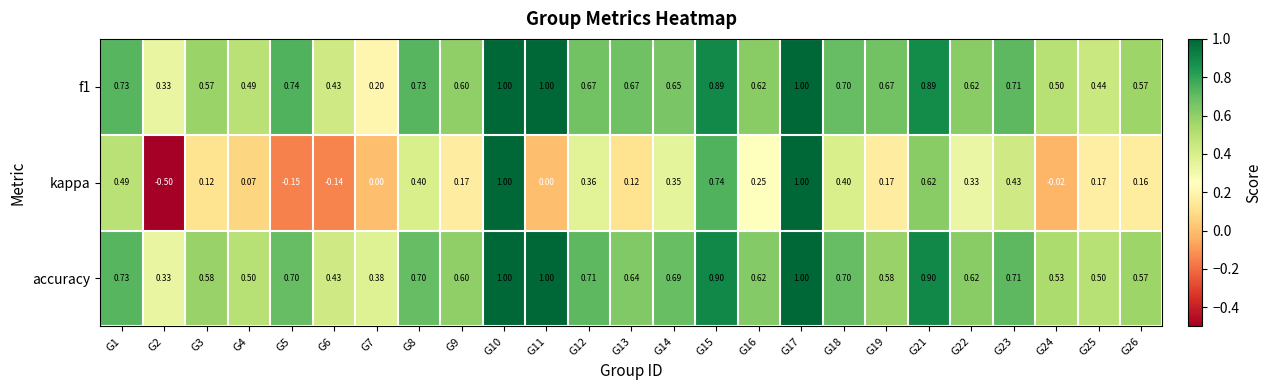

Is the value of f1 at G1 greater than the value of accuracy at G10?

No